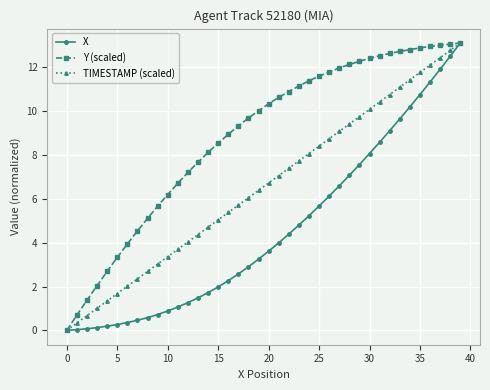

What is the value of the TIMESTAMP (scaled) point at the 13th from the left?

4.0